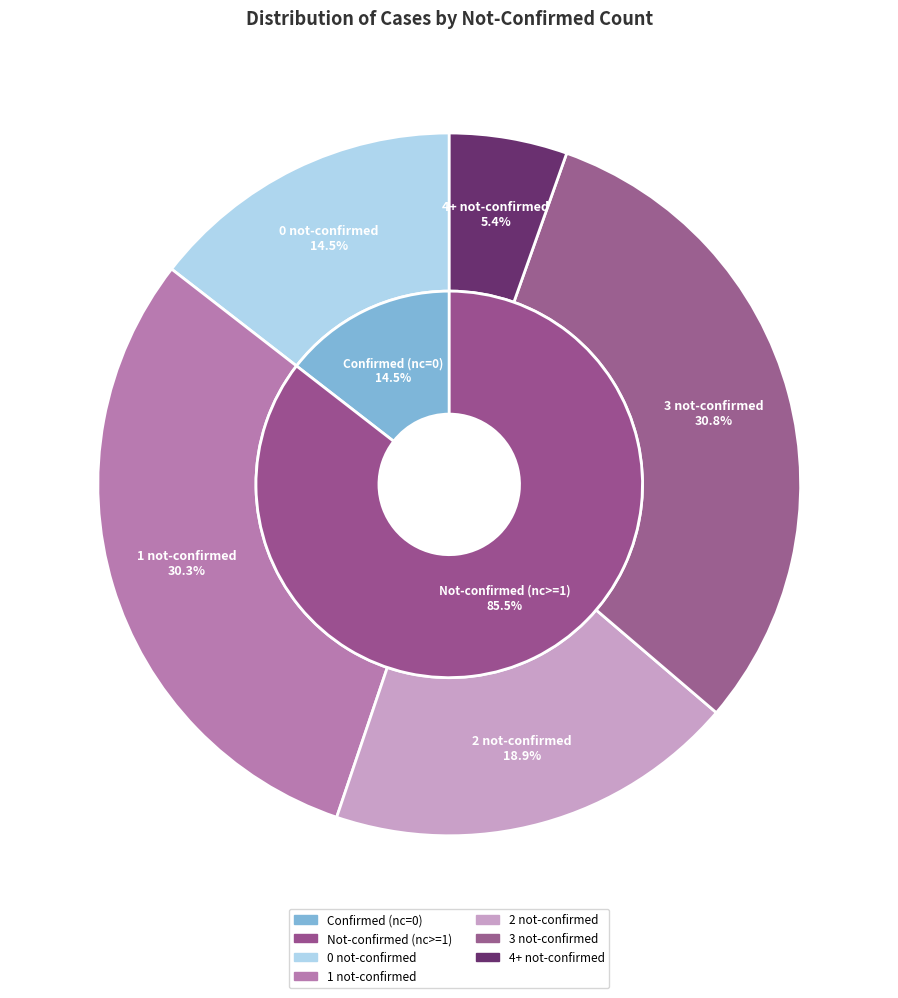

Is it true that 27 is 1% of the pie?

False